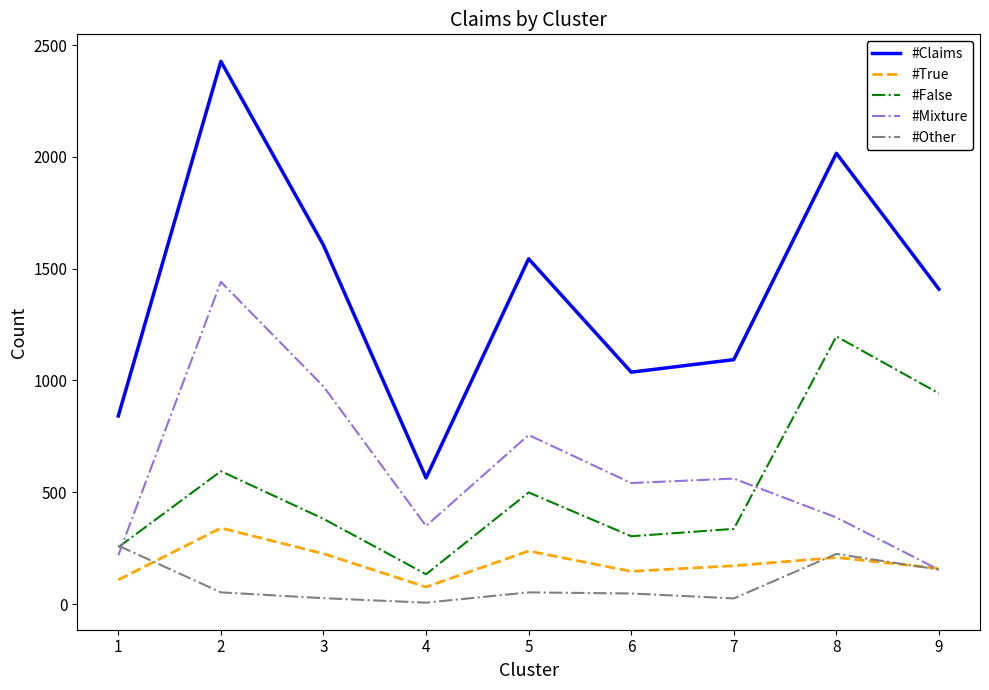

At which category does #True reach its first local valley?

4